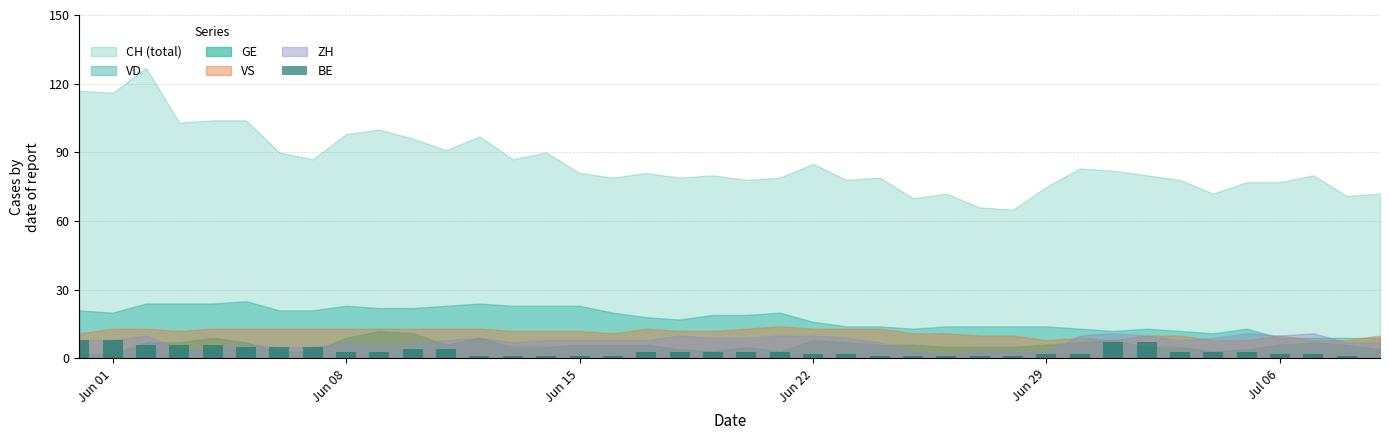

What is the difference between the second highest and minimum values?

8